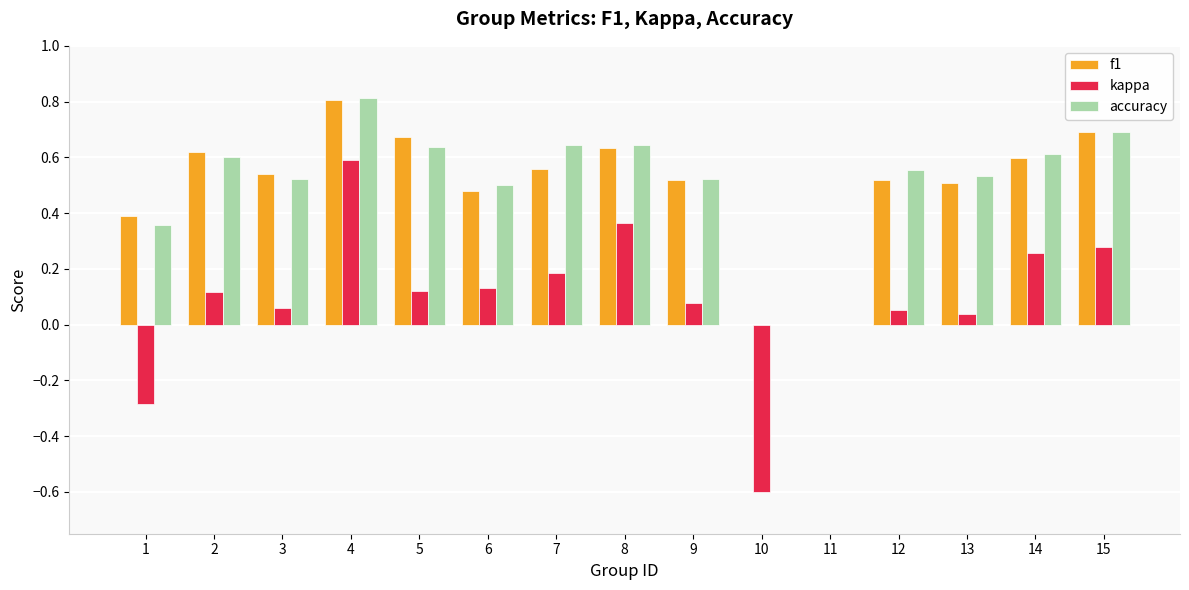

How many groups of bars are there?

15